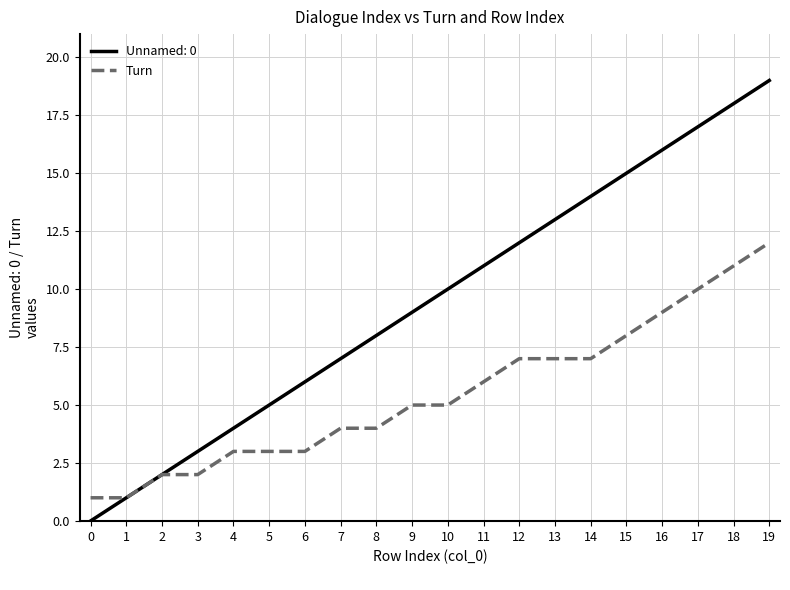

The Unnamed: 0 series shows 9 at 9. True or false?

True